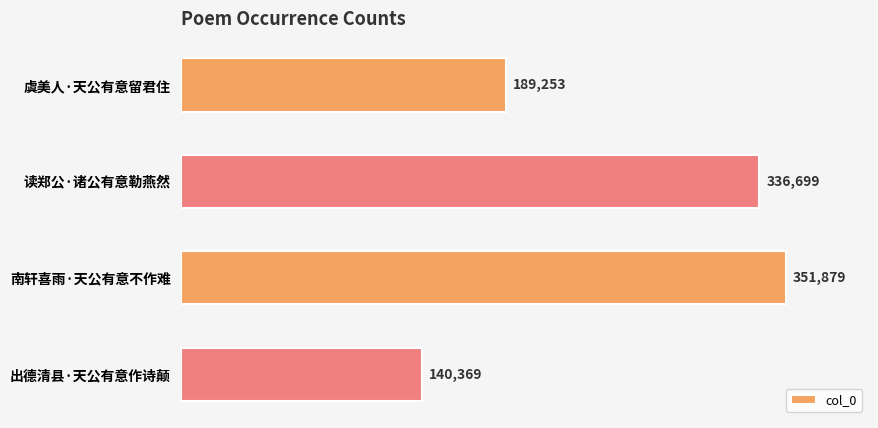

True or false: the data shows 100042 at 南轩喜雨·天公有意不作难.

False